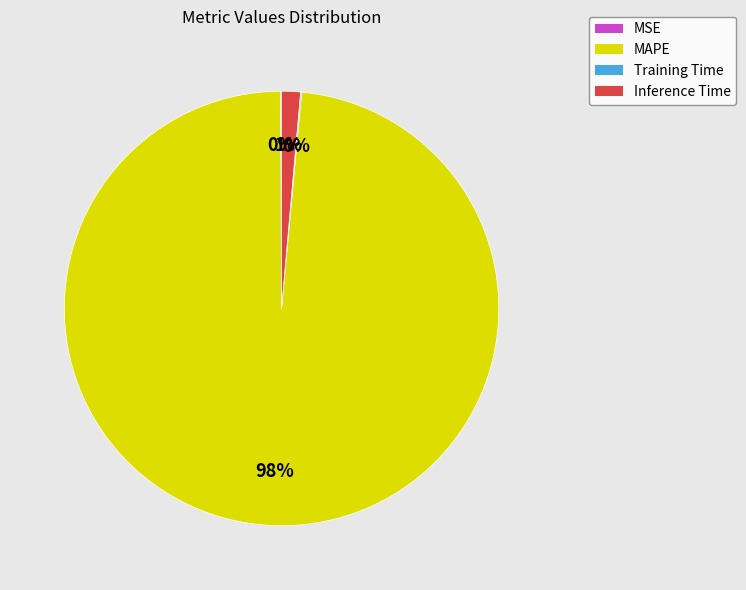

Between MAPE and Inference Time, which is larger?

MAPE